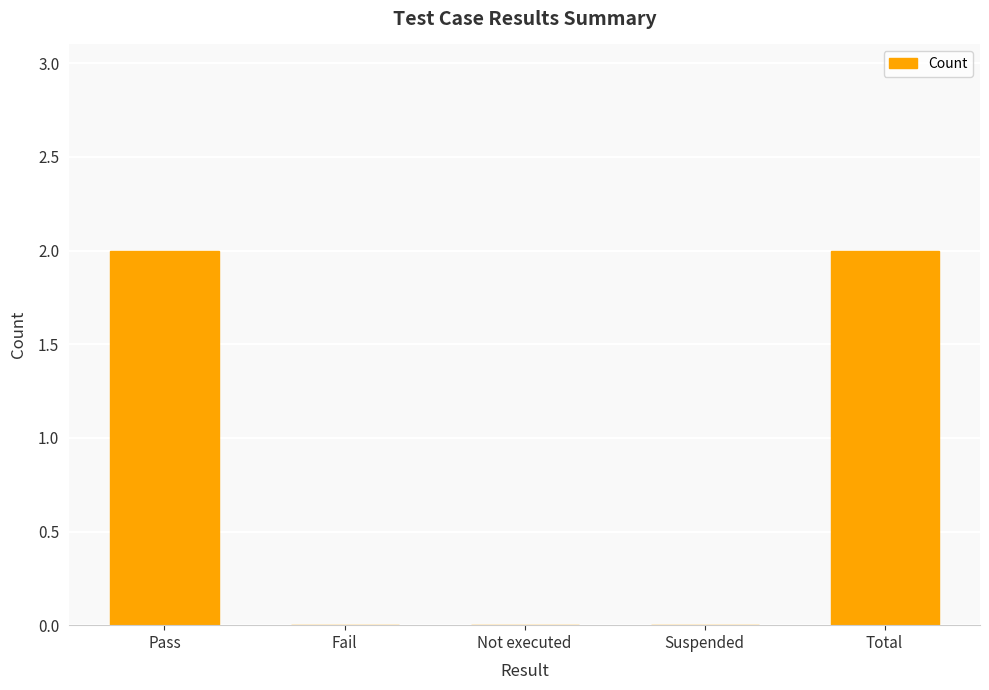

What is the sum of the values at Total and Pass?

4